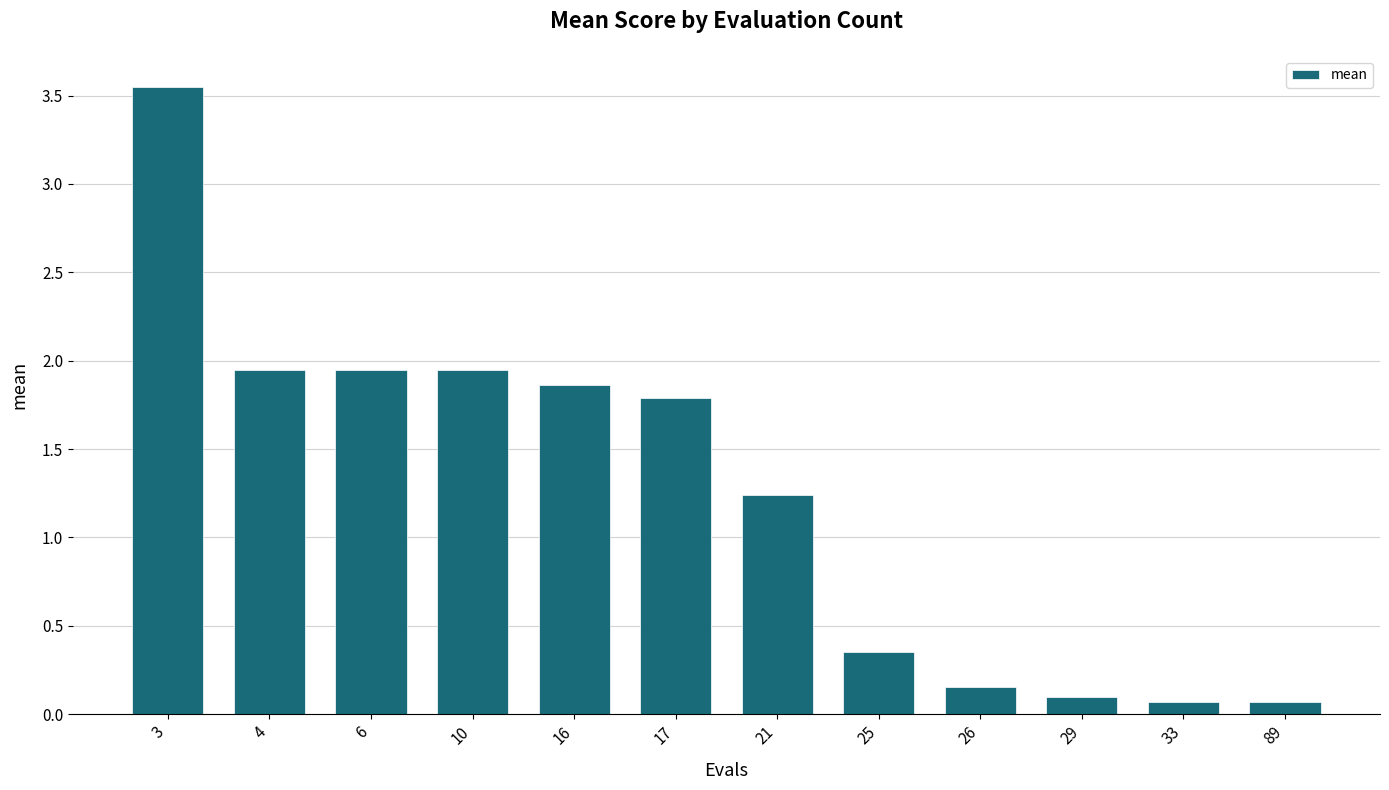

The value at 4 is 0.4. True or false?

False